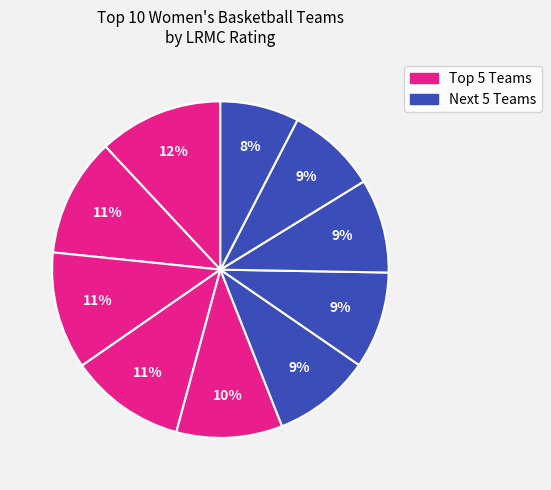

To the nearest percent, what is the difference between the largest and smallest slice percentages?

4%